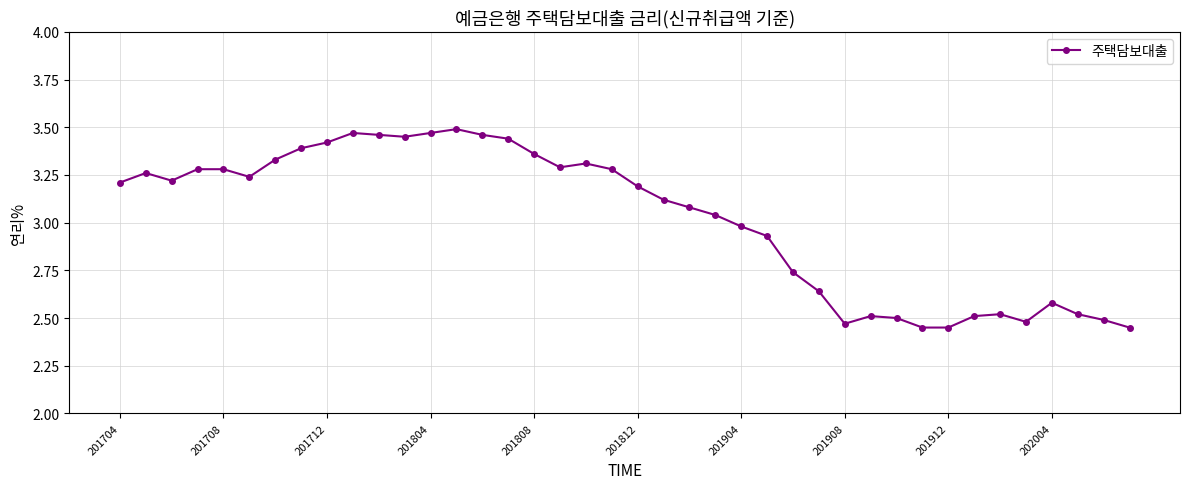

True or false: there are more than 2 points higher than both neighbors.

True